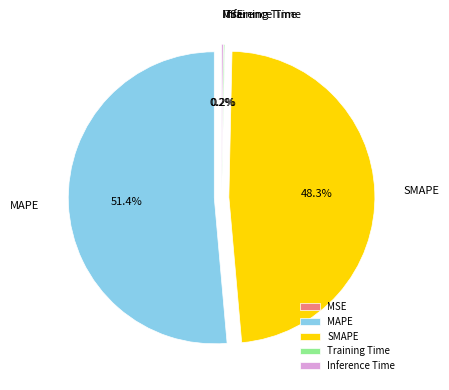

Does any single category account for the majority?

Yes